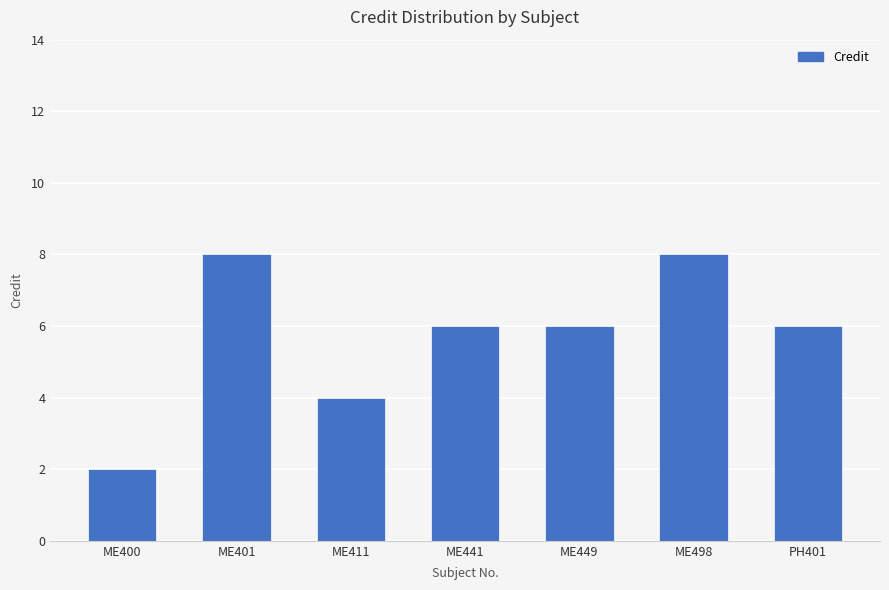

The chart shows a value of 9 at ME441. True or false?

False